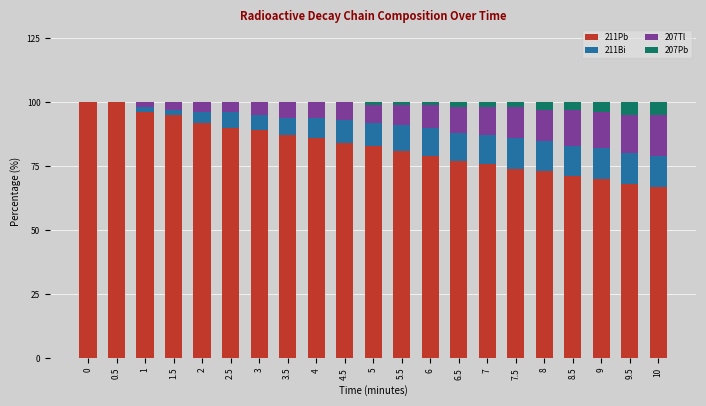

How many categories are shown in the chart?

21